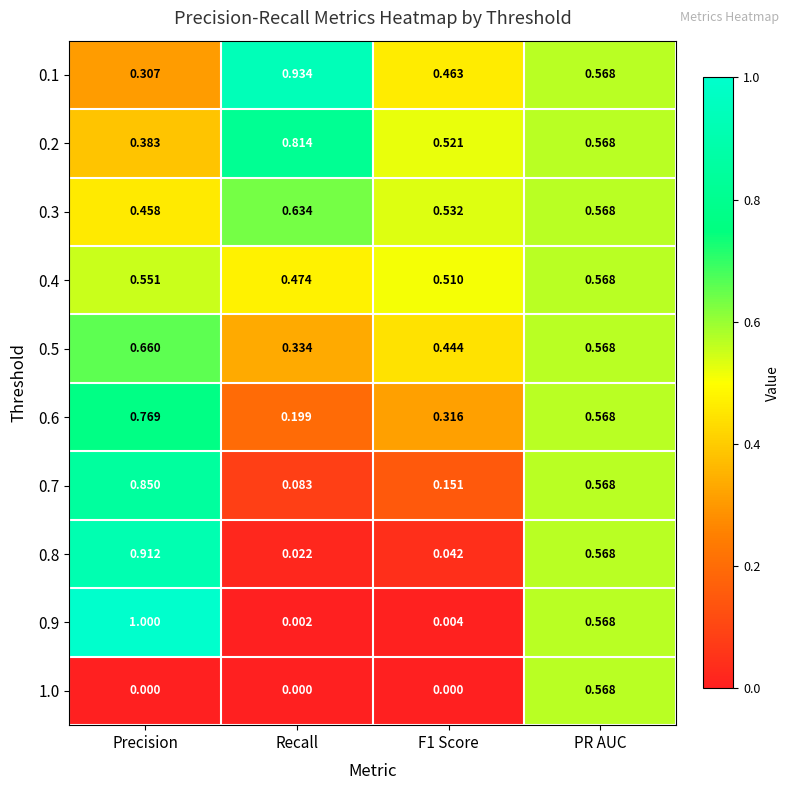

What is the greatest value displayed?

1.0